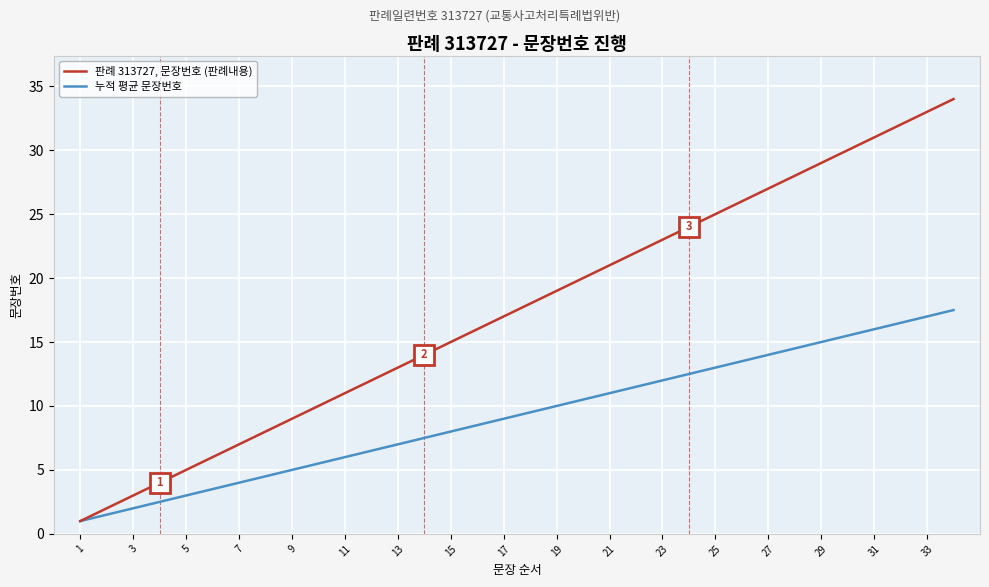

What is the smallest value displayed?

1.0